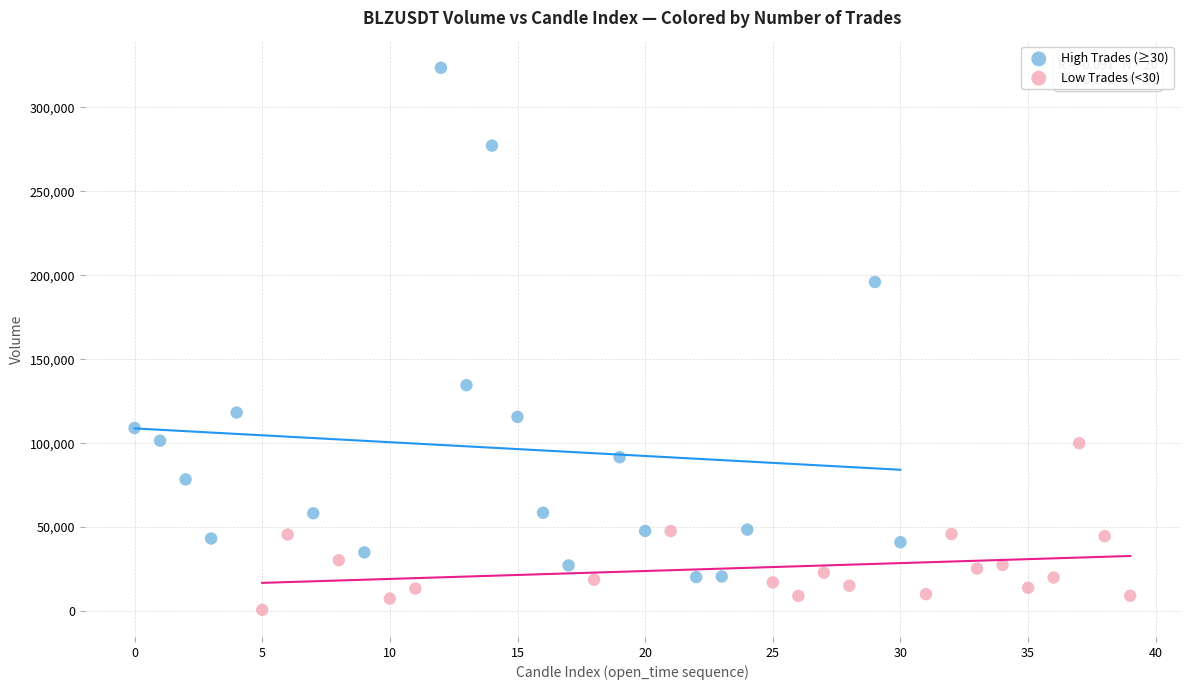

Which series contains the highest Y value?

High Trades (≥30)